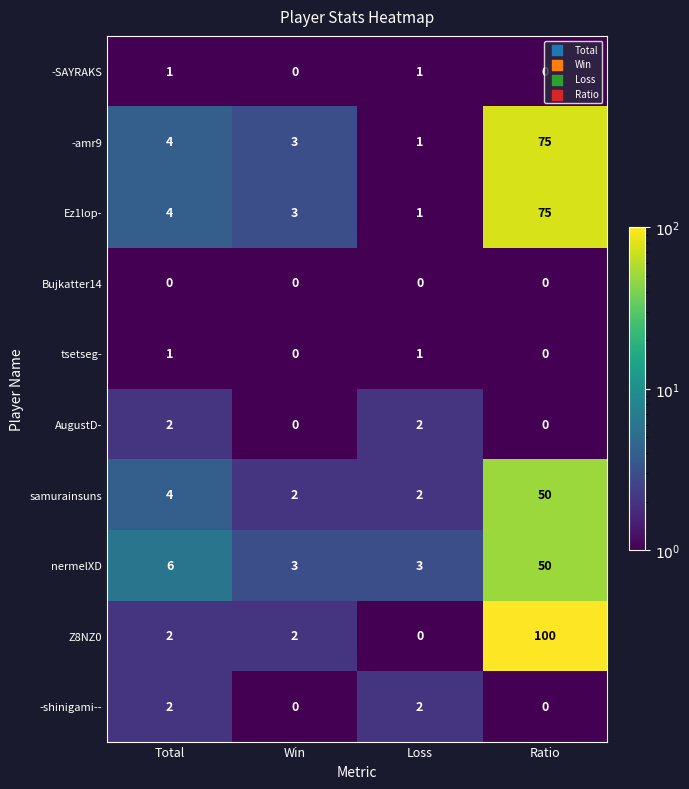

Which label corresponds to the largest value in the chart?

Ratio